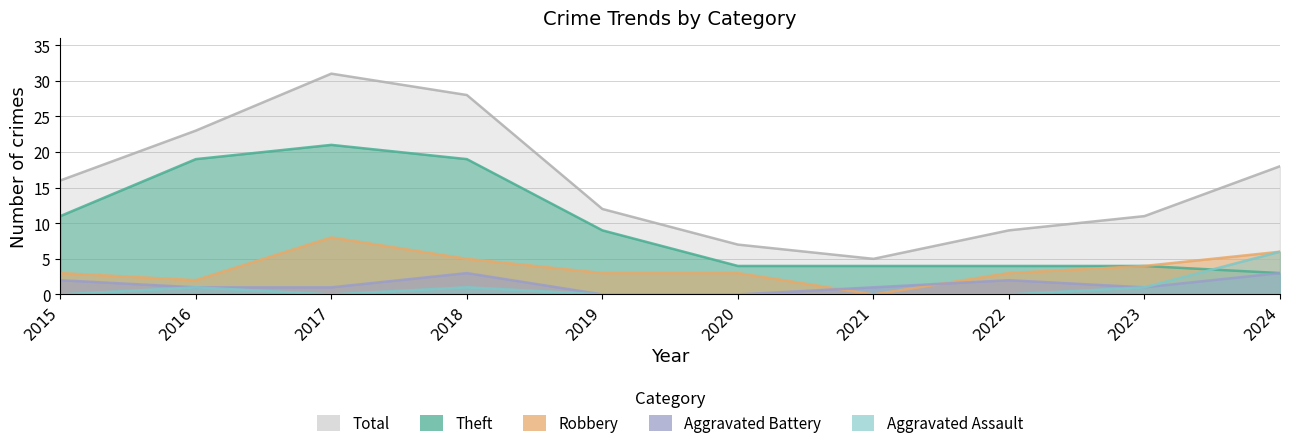

Which series changed the most between 2021 and 2024?

Total